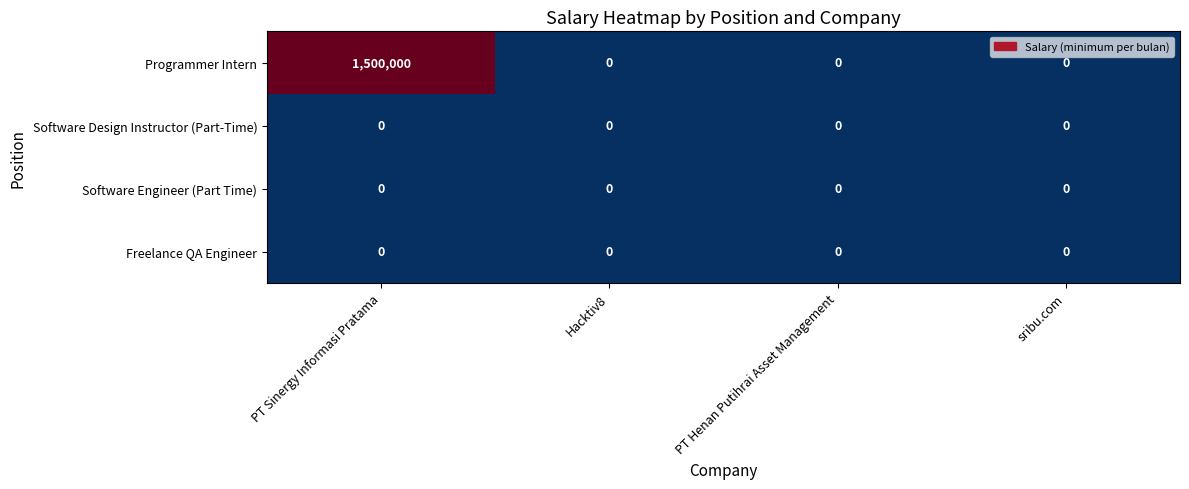

What is the sum of all Programmer Intern values?

1500000